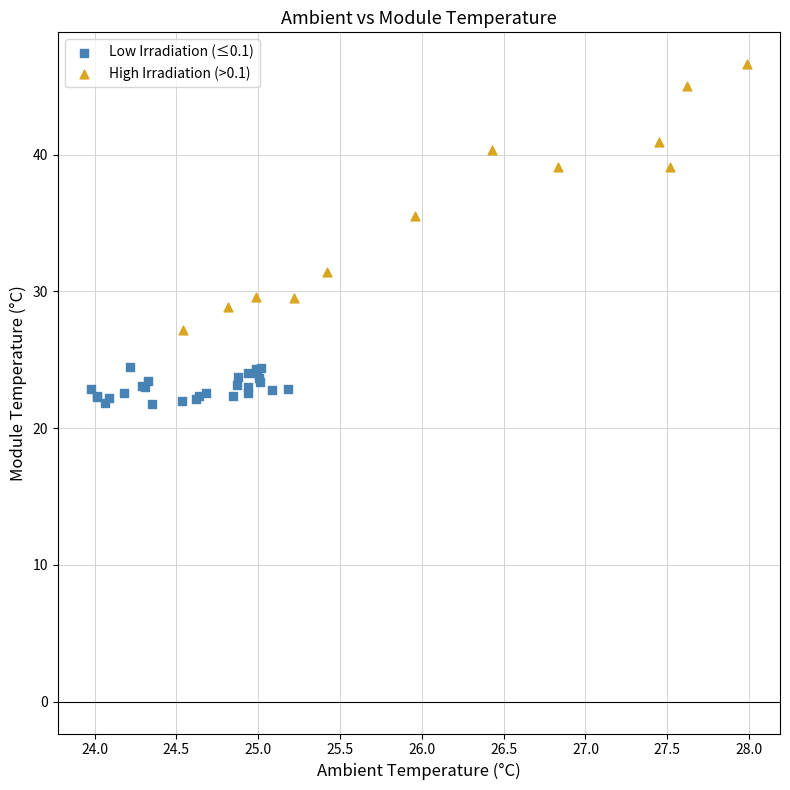

Which series contains the highest Y value?

High Irradiation (>0.1)